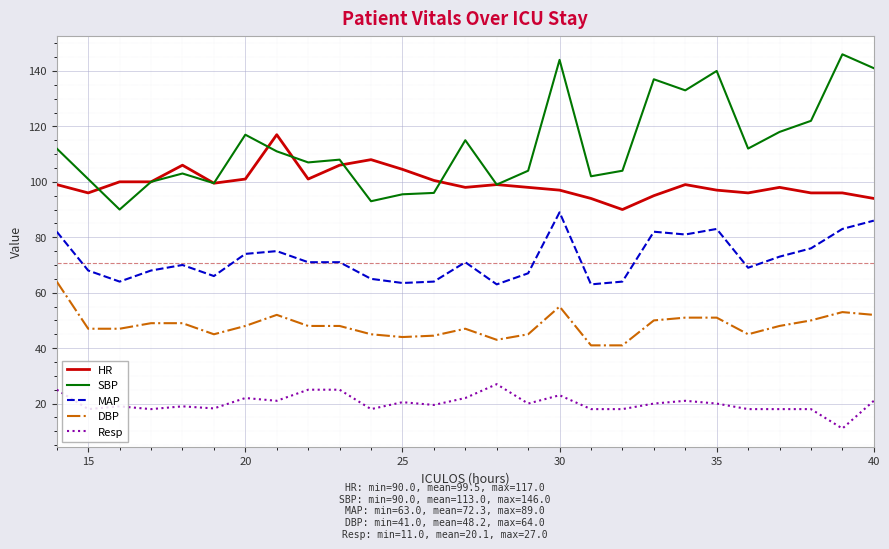

Rank the series by their maximum value, from highest to lowest.

SBP, HR, MAP, DBP, Resp